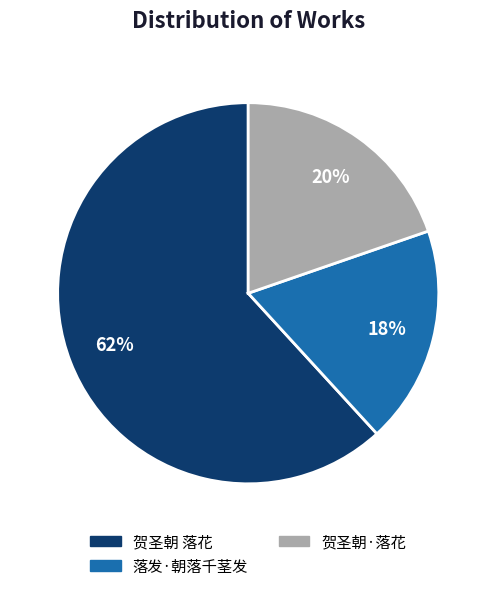

How many slices are in this pie chart?

3